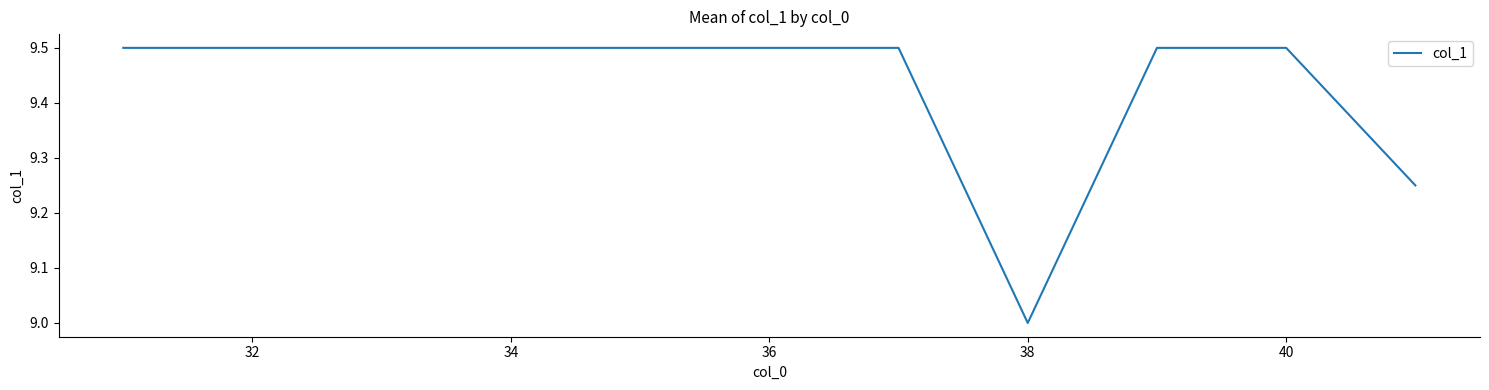

Does the chart have visible grid lines?

No